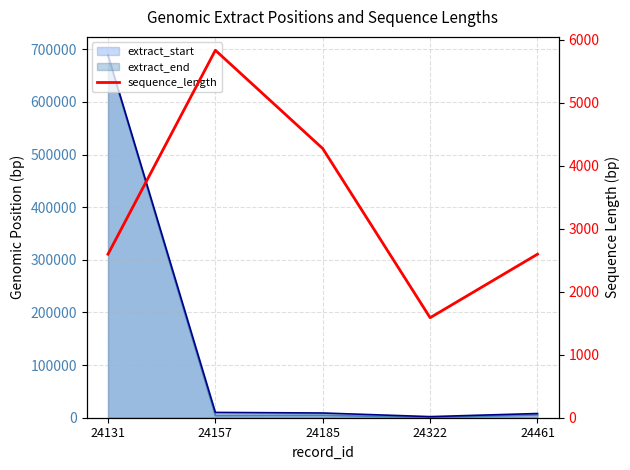

Is it true that the value at 24185 is 2733?

False